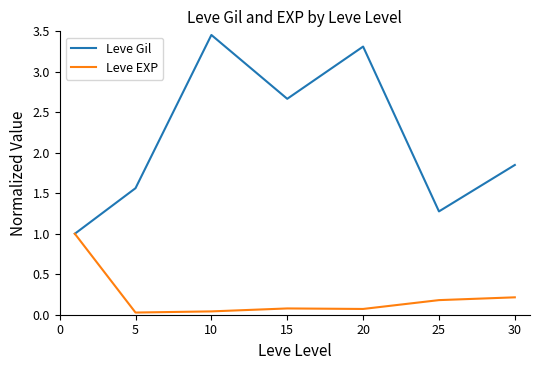

Rank the series by their maximum value, from highest to lowest.

Leve Gil, Leve EXP